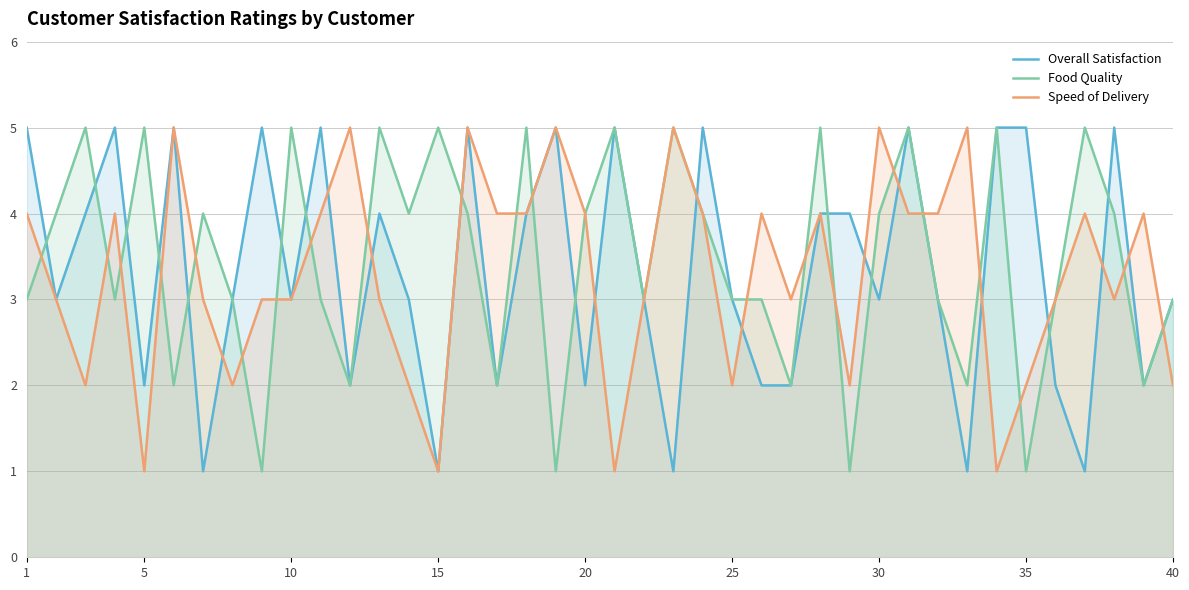

What is the minimum value shown in the chart?

1